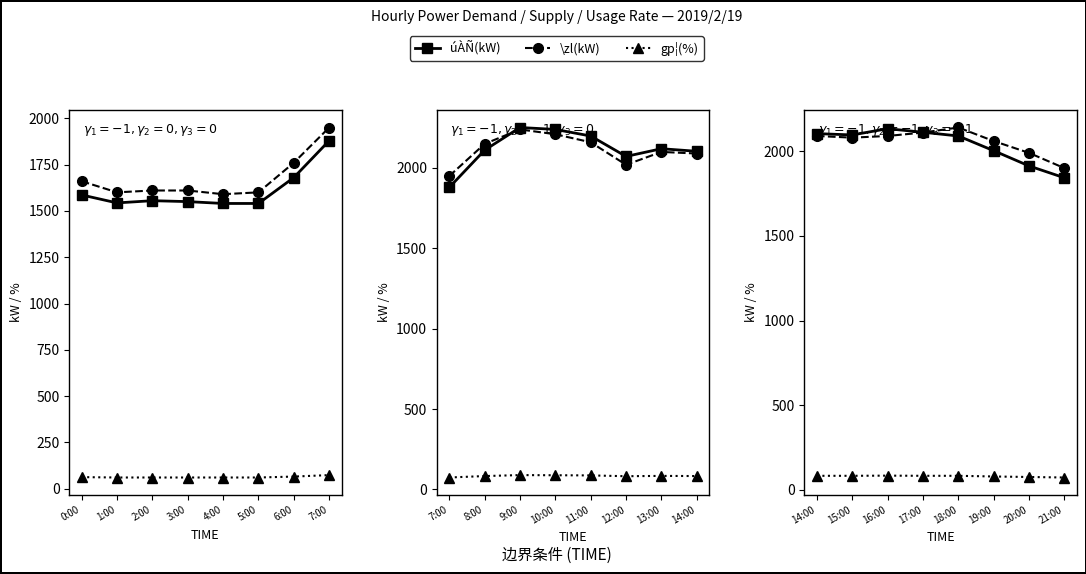

The value of \zl(kW) at 21:00 is 570. True or false?

False